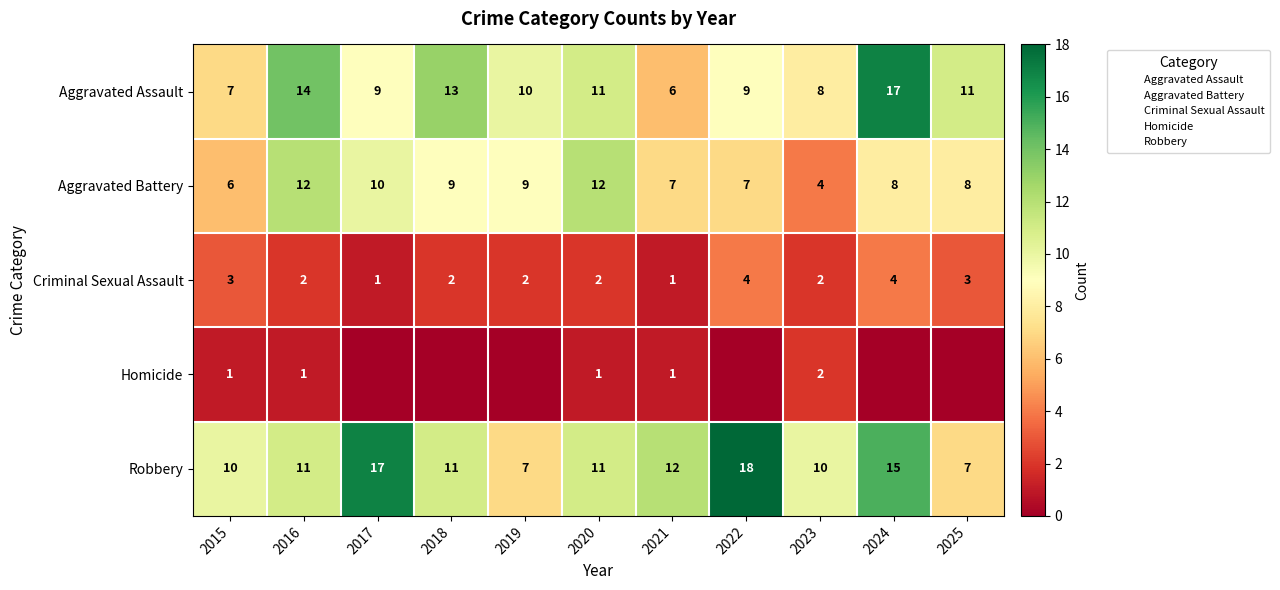

At which category is the sum across all series the highest?

2024